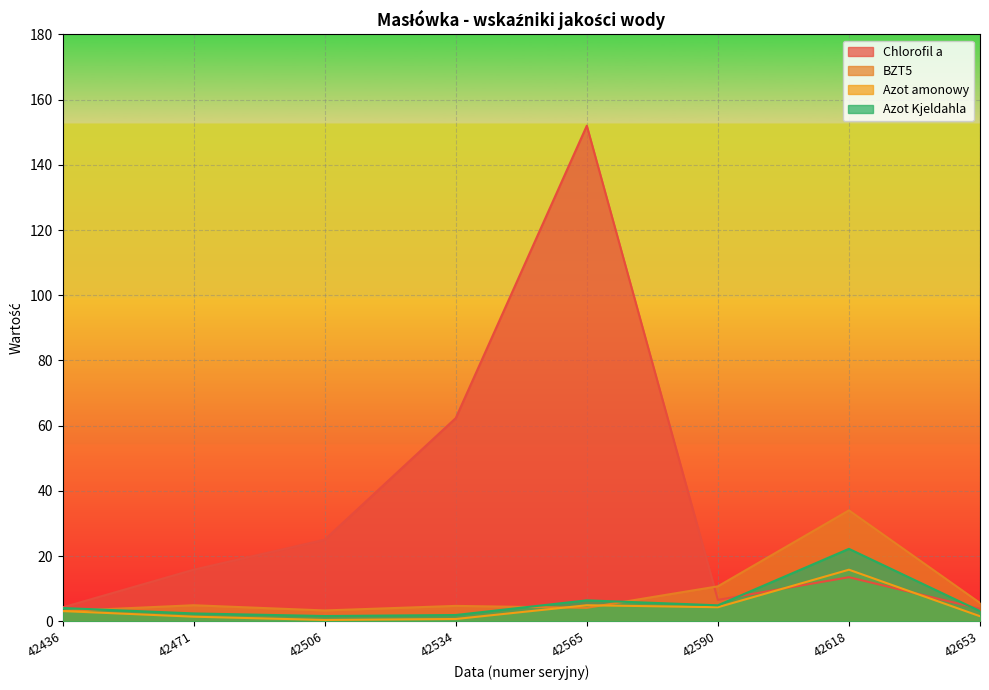

Which series changed the most between 42471 and 42618?

BZT5